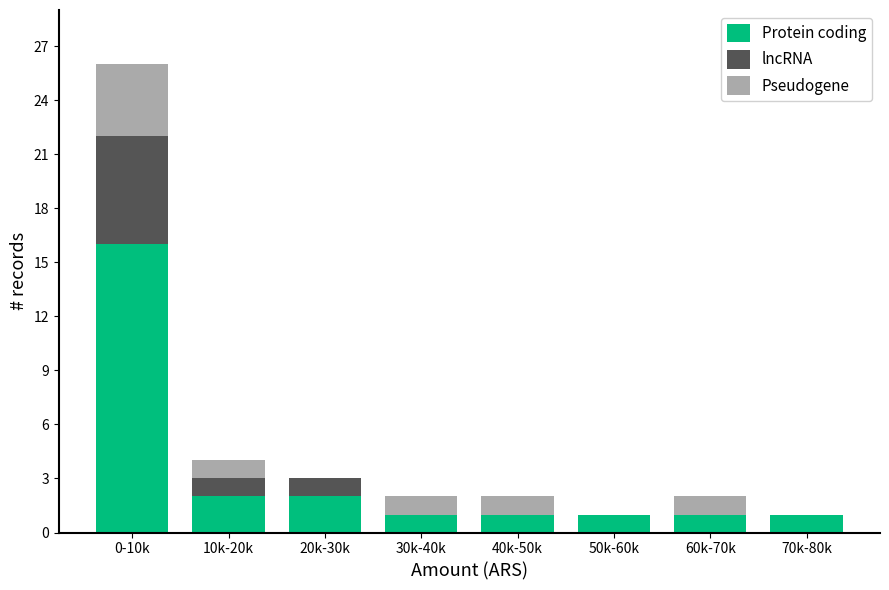

Reading left to right, what are the values for Protein coding?

0-10k=16	10k-20k=2	20k-30k=2	30k-40k=1	40k-50k=1	50k-60k=1	60k-70k=1	70k-80k=1